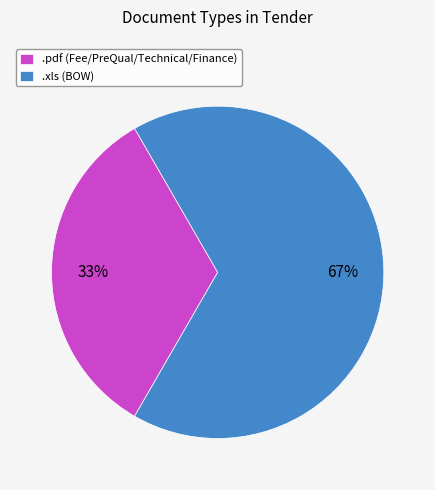

Is it true that .xls is 67% of the pie?

True